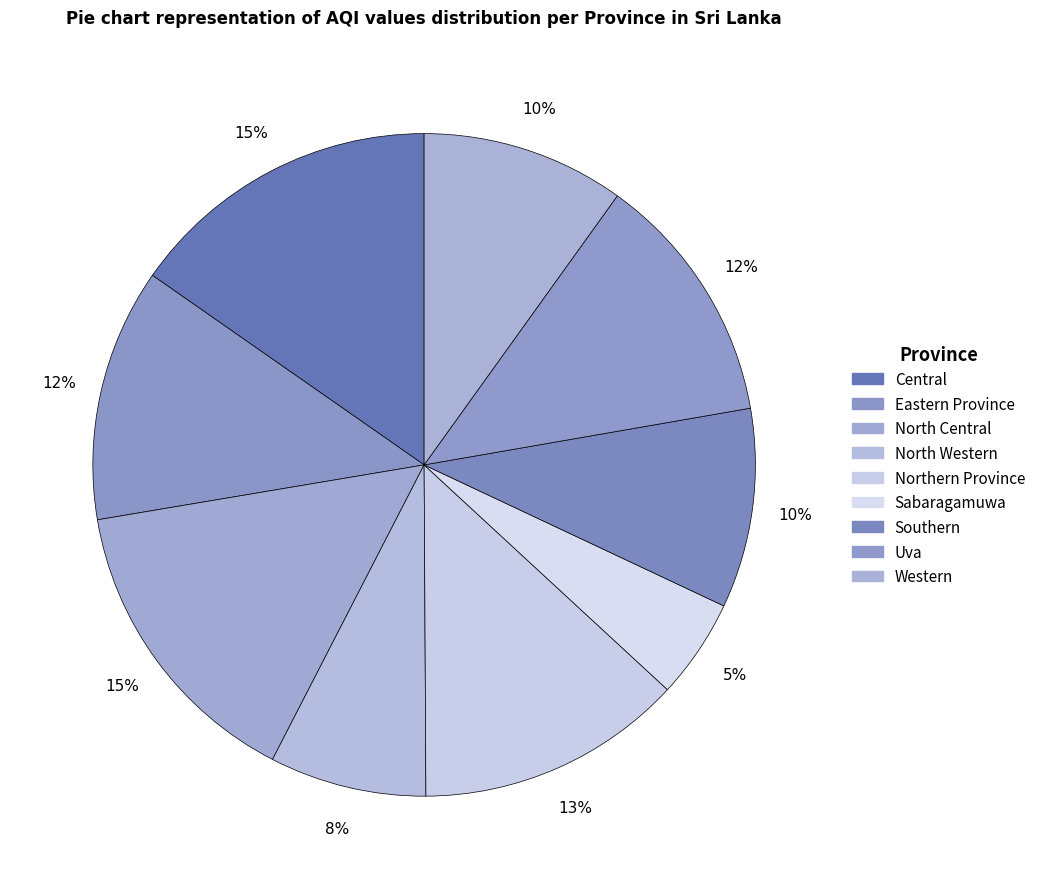

Which slice is the smallest?

Sabaragamuwa